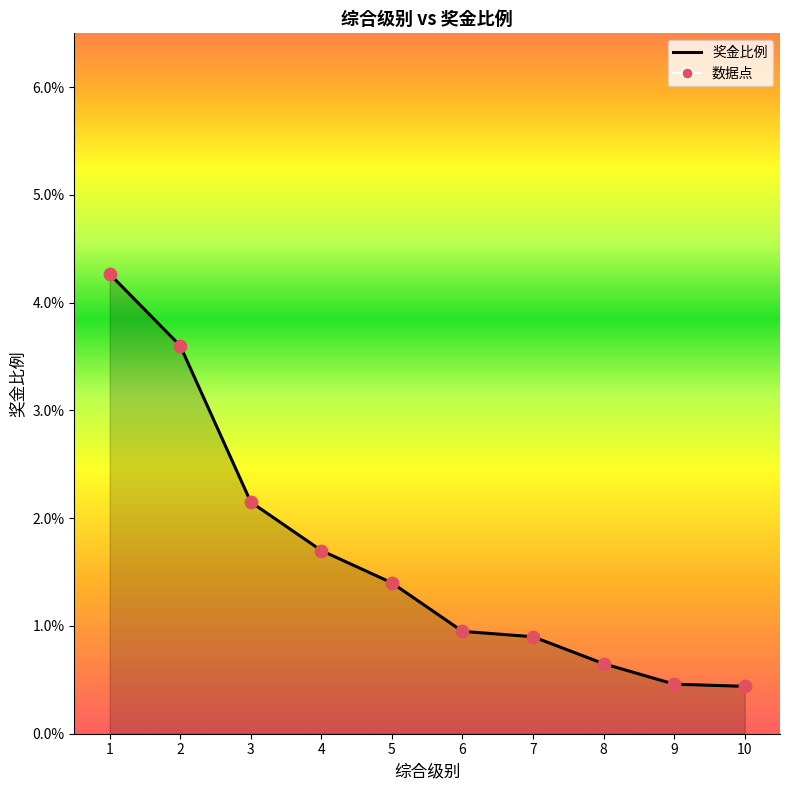

Which series has the widest spread of Y values?

奖金比例_line